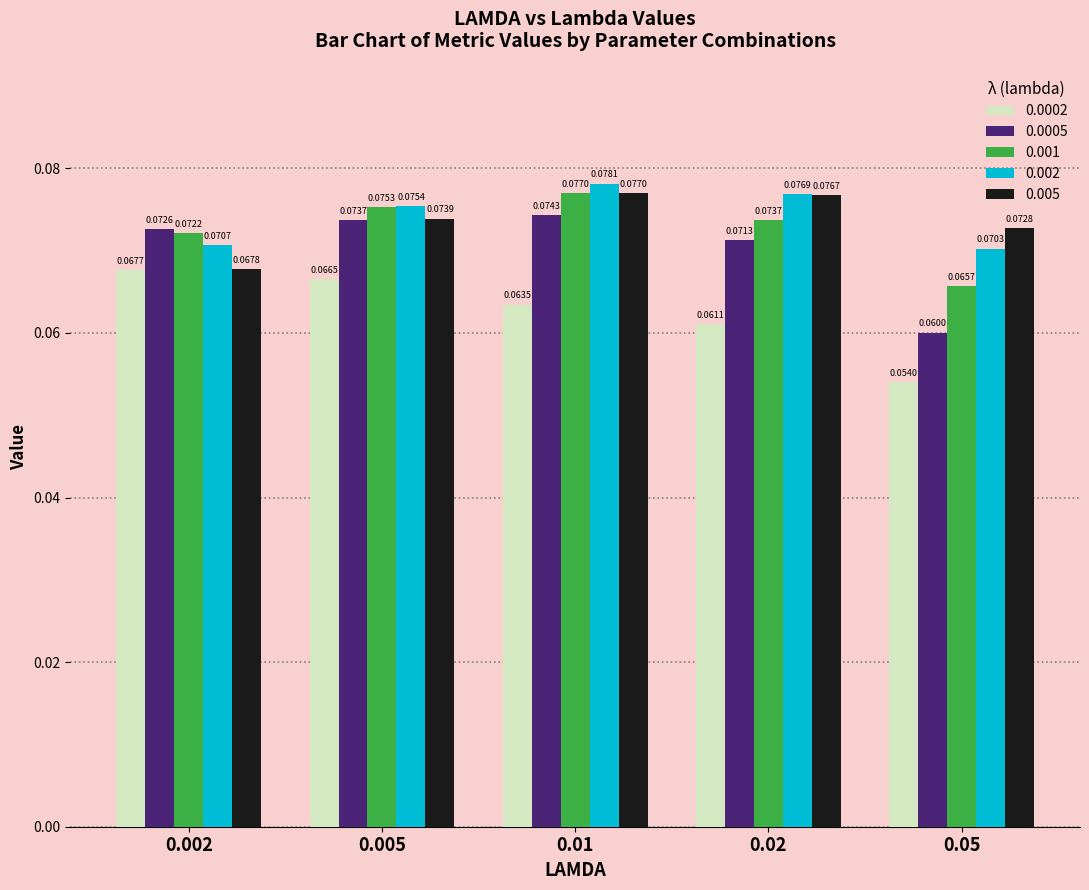

At 0.005, list the series in order from smallest to largest.

0.0002, 0.0005, 0.005, 0.001, 0.002